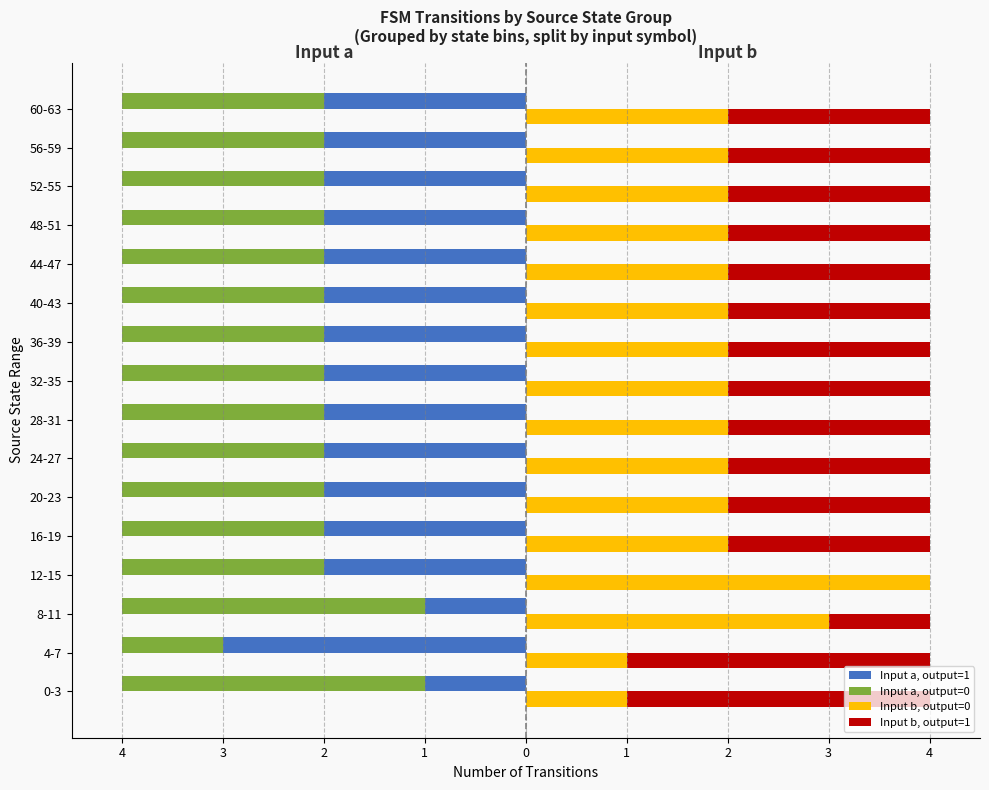

What is the minimum value for Input b, output=0?

1